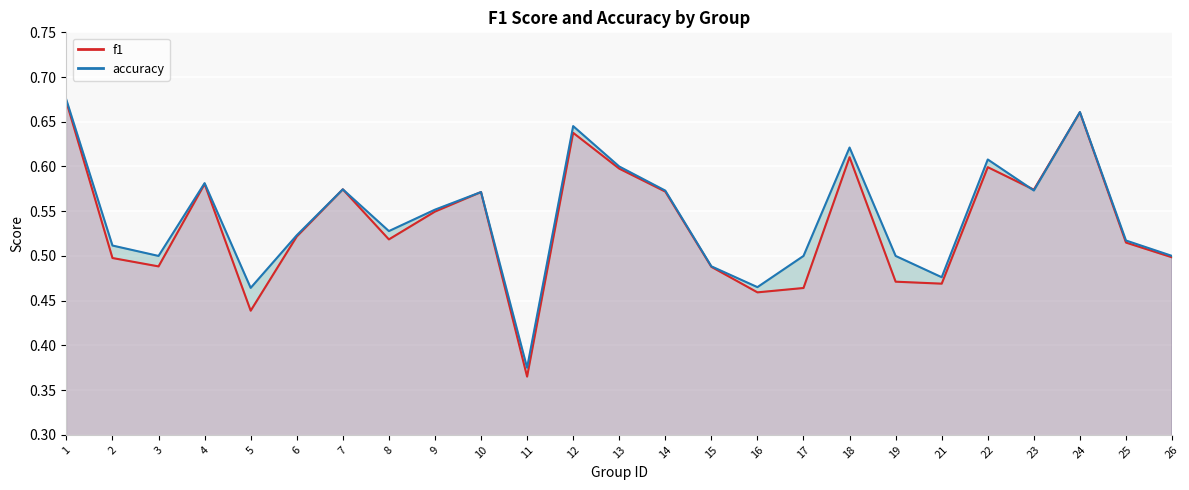

Rank the series by their maximum value, from lowest to highest.

f1, accuracy